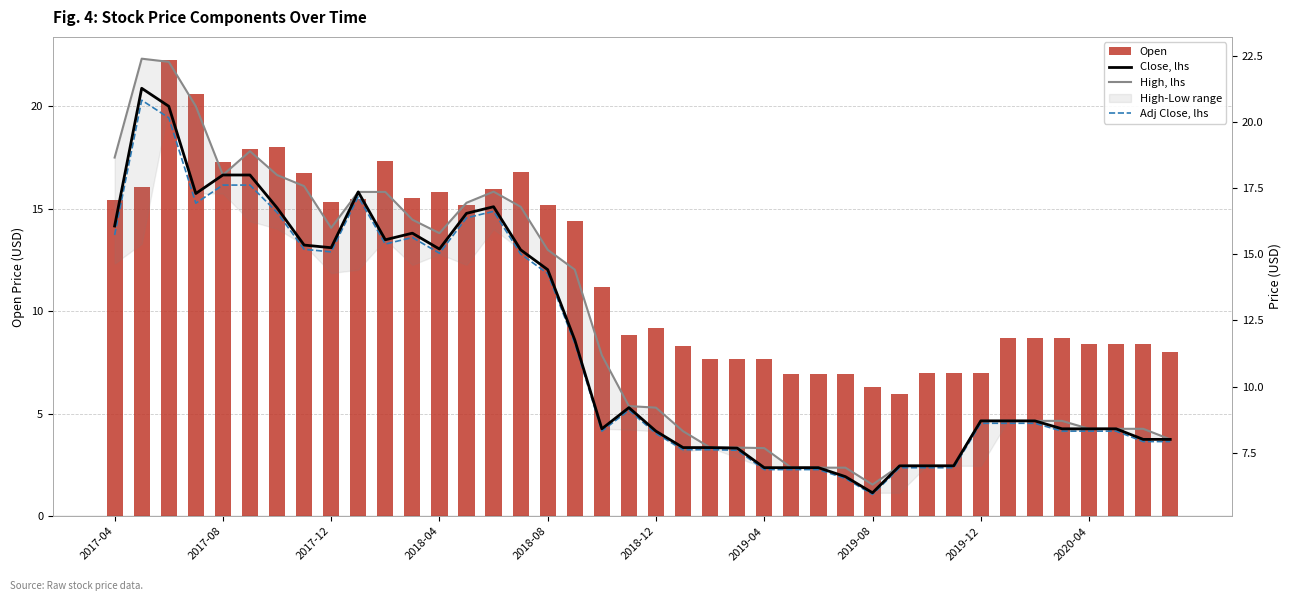

Rank the categories by Close, lhs value from lowest to highest.

28, 27, 24, 25, 26, 29, 30, 31, 23, 21, 22, 38, 39, 20, 18, 35, 36, 37, 32, 33, 34, 19, 17, 16, 15, 12, 2019-12, 2019-08, 10, 11, 2017-04, 13, 2019-04, 14, 2018-04, 2020-04, 2018-08, 2018-12, 2017-12, 2017-08